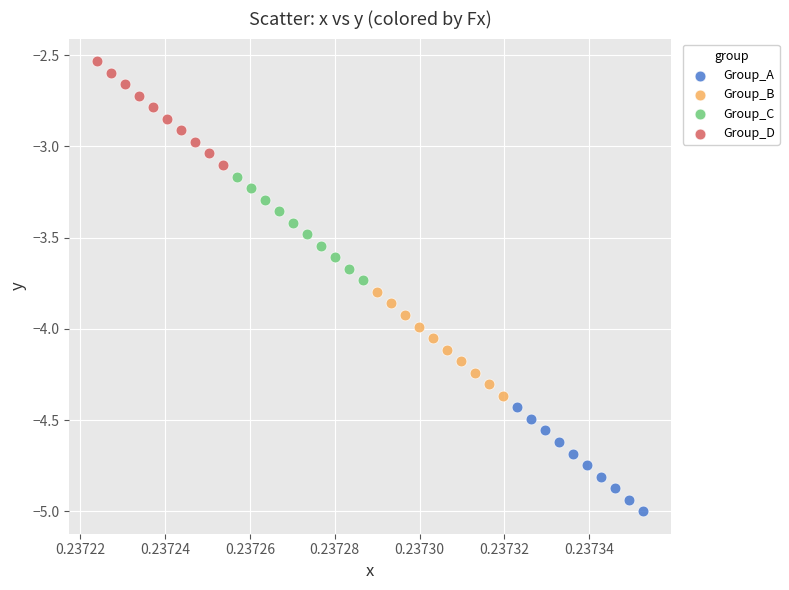

Which series reaches the maximum Y coordinate?

Group_D